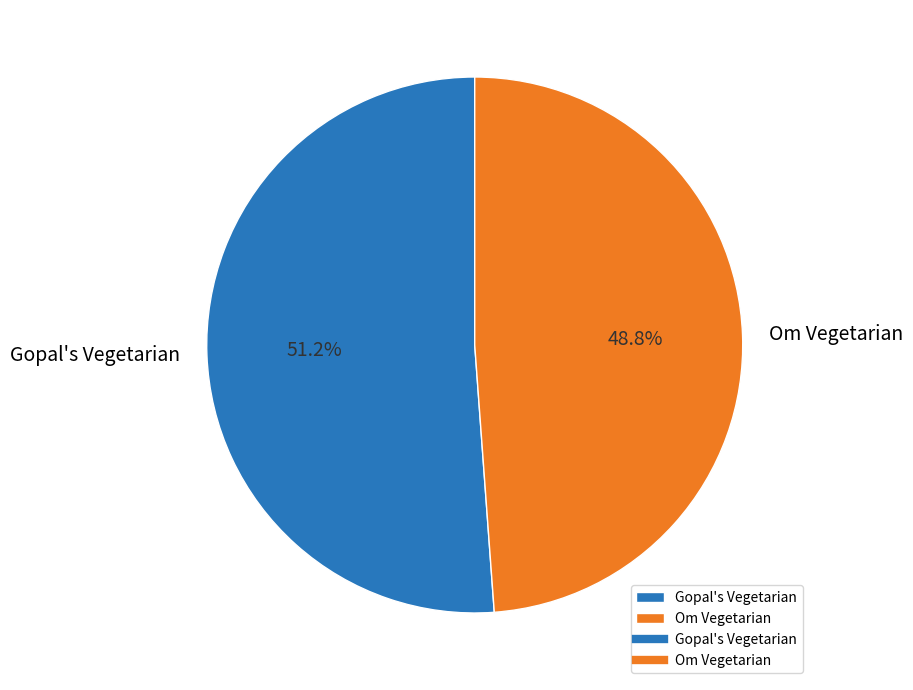

What is the smallest slice in the pie chart?

Om Vegetarian